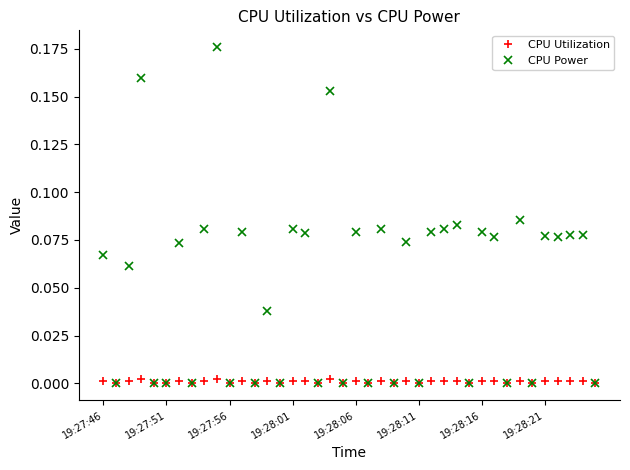

In CPU Power, how many points are higher than both neighbors (excluding endpoints)?

15